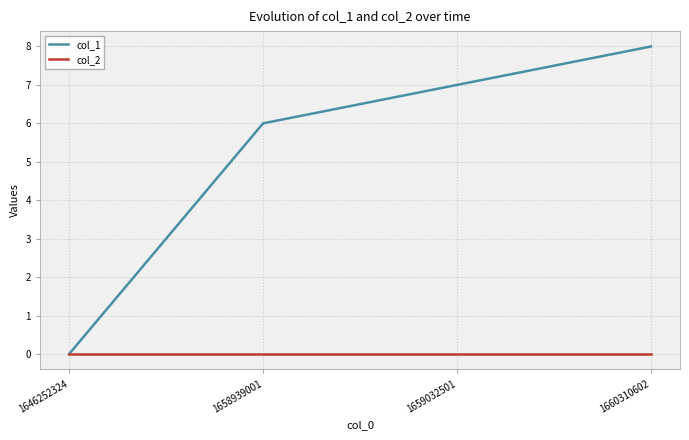

Reading right to left, extract all data points from this chart.

col_1: 1660310602=8	1659032501=7	1658939001=6	1646252324=0
col_2: 1660310602=0	1659032501=0	1658939001=0	1646252324=0